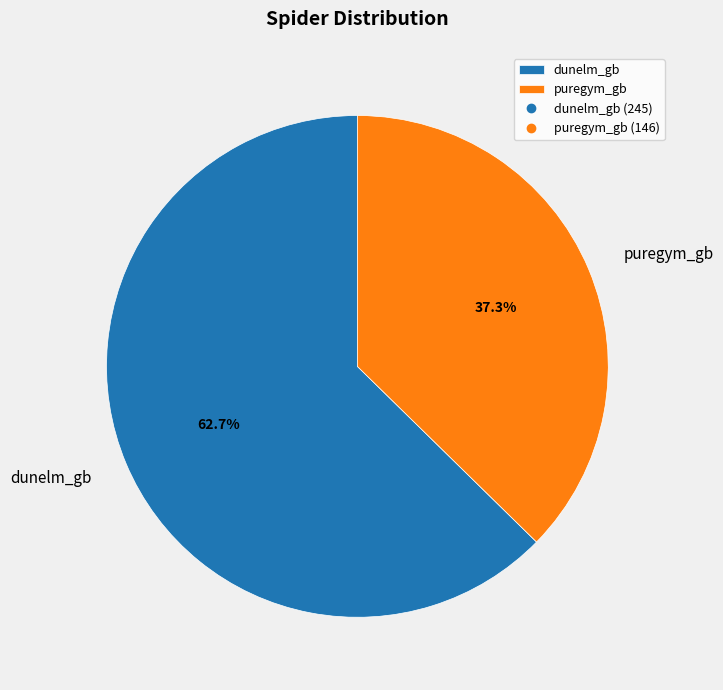

Is it true that puregym_gb is 37% of the pie?

True